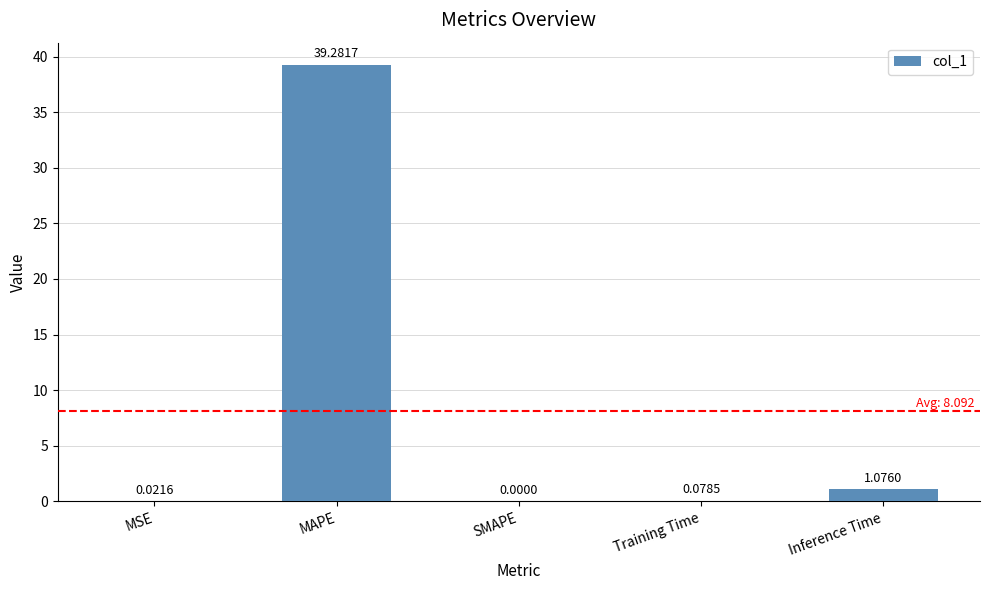

What is the change in value from MAPE to SMAPE?

-39.3